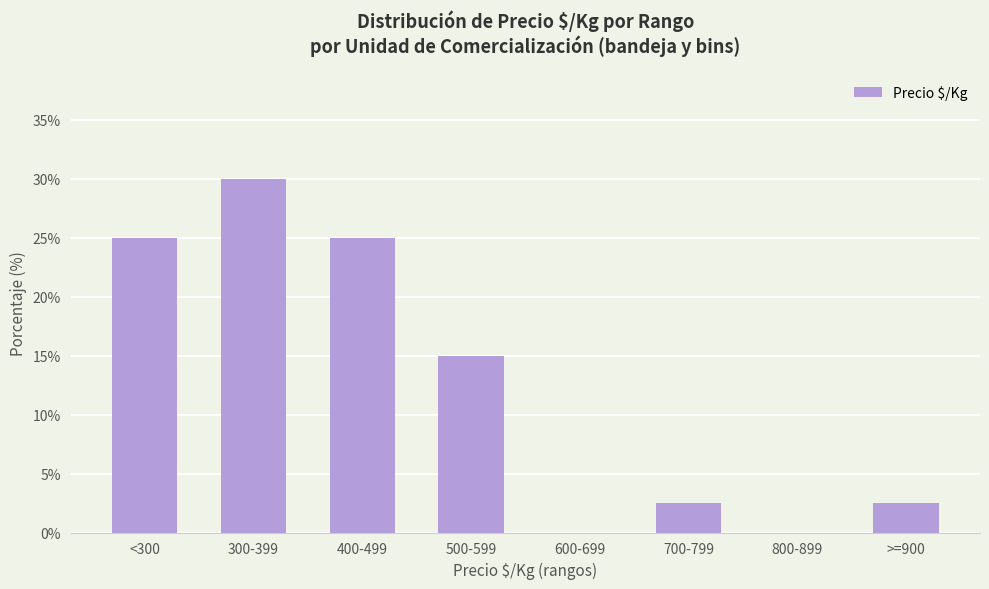

Between <300 and 500-599, which is larger?

<300